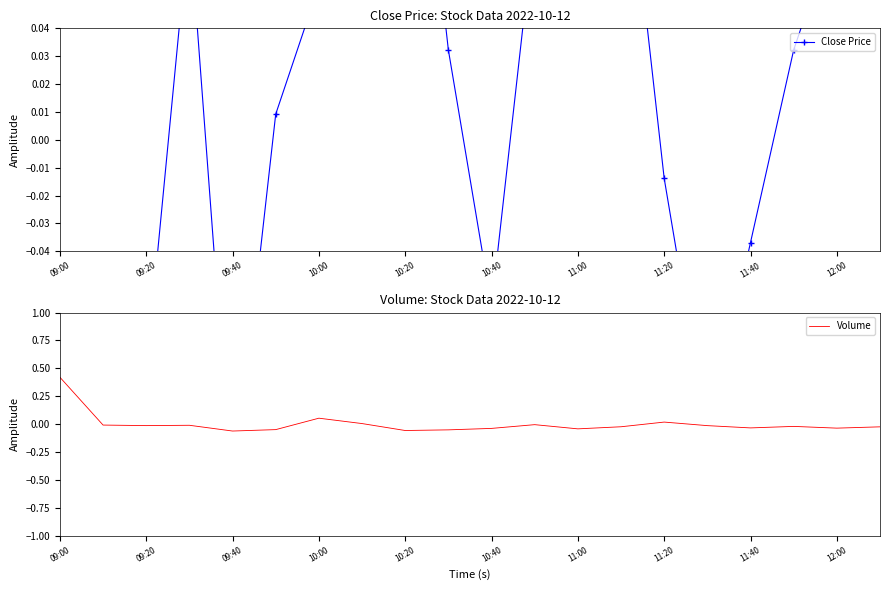

Between which two adjacent categories do Close Price and Volume first intersect?

09:40 and 10:00